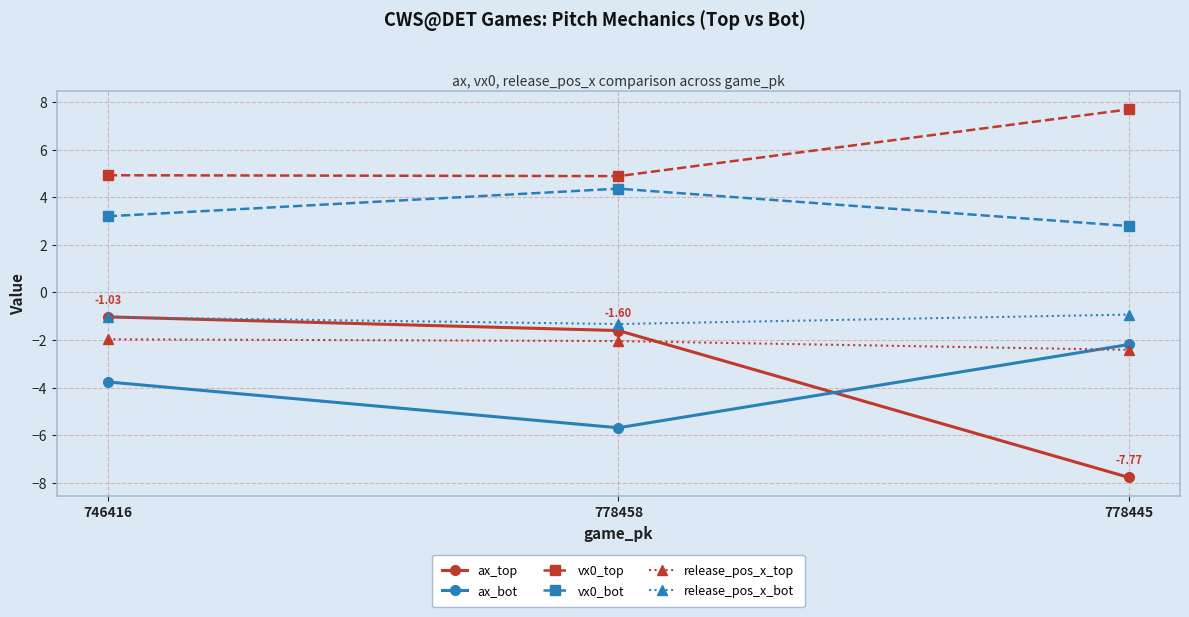

What is the value of the ax_top point at the 3rd from the left?

-7.8